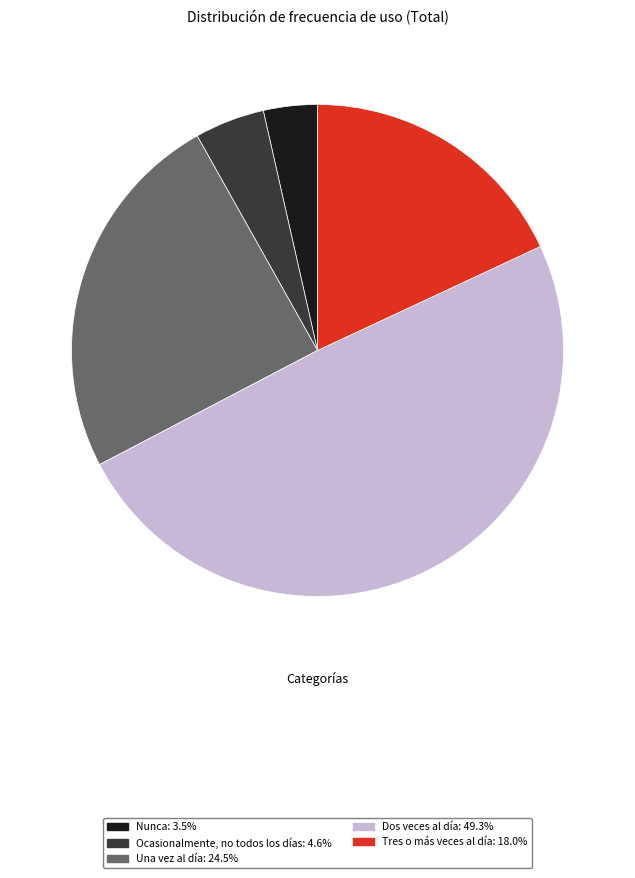

What is the largest slice in the pie chart?

Dos veces al día